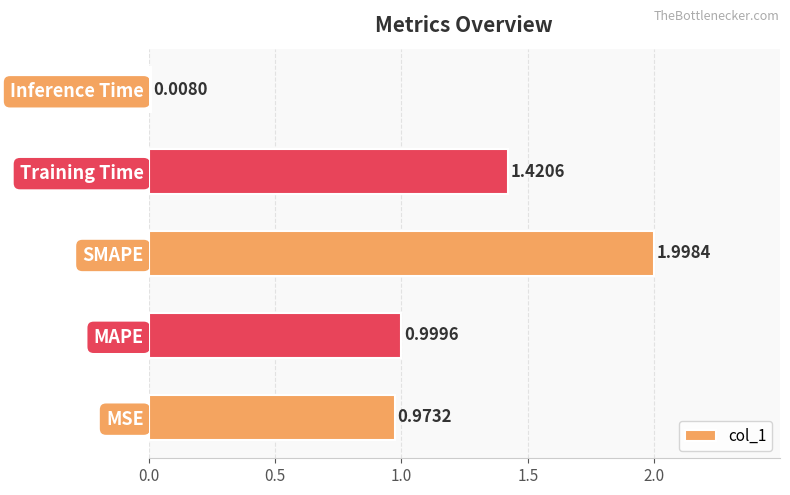

Which category has the highest value across all series?

SMAPE